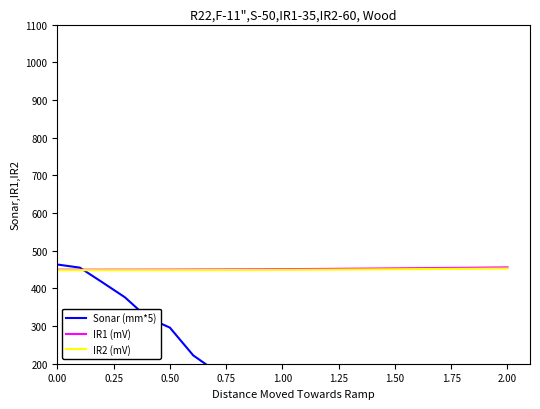

What is the lowest value of the IR2 (mV) series?

448.2